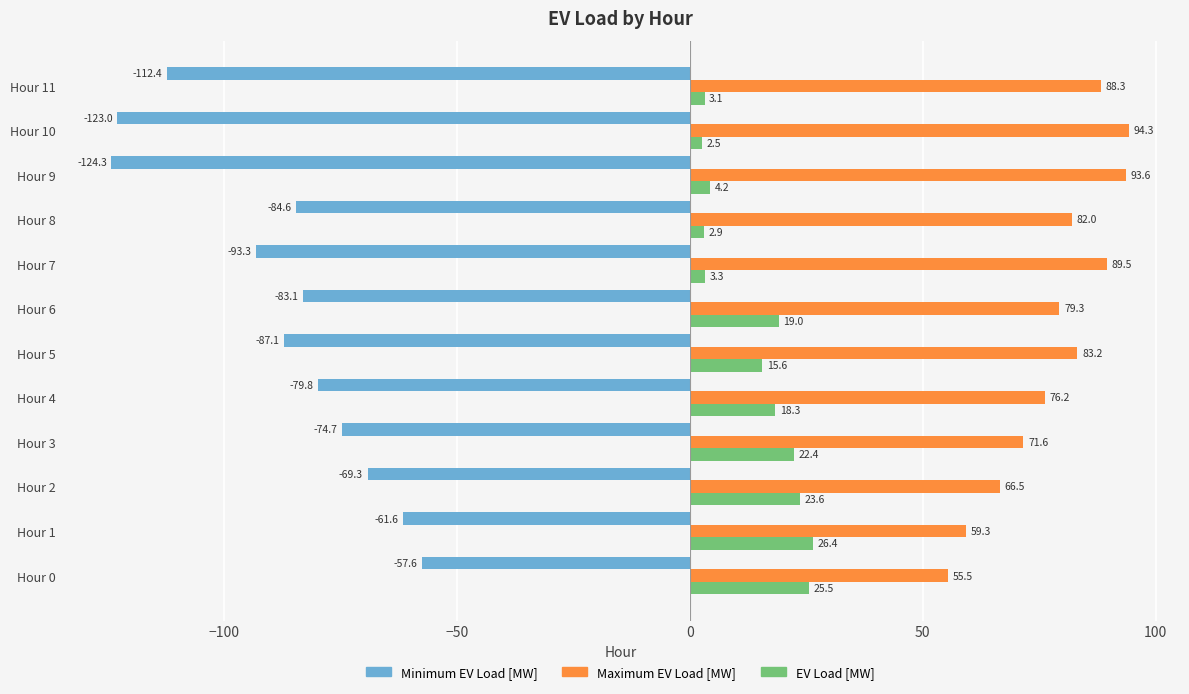

Is it true that Minimum EV Load [MW] equals -83.1 at Hour 6?

True